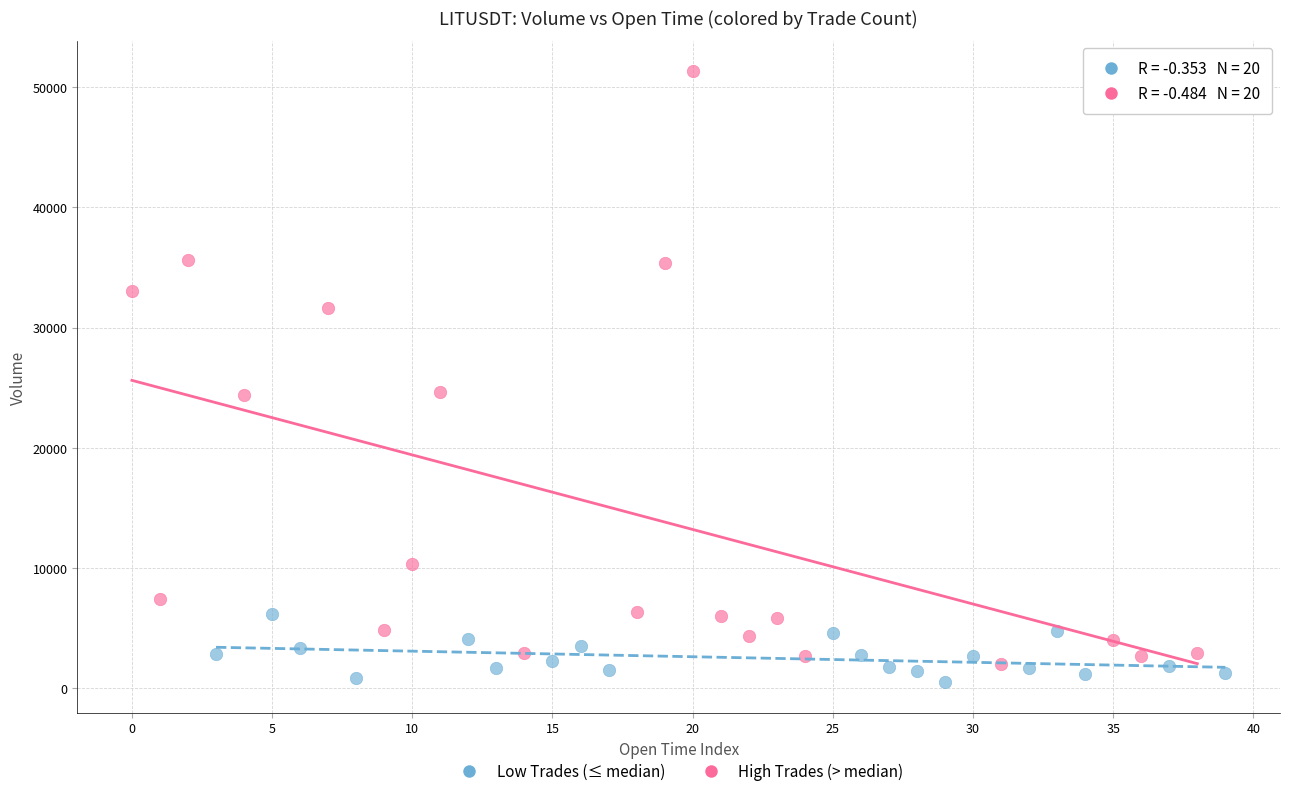

Which series has the widest spread of Y values?

High Trades (> median)